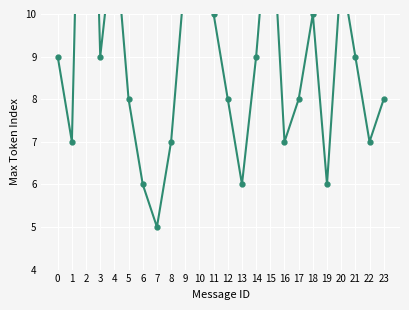

How many data points does each series have?

24